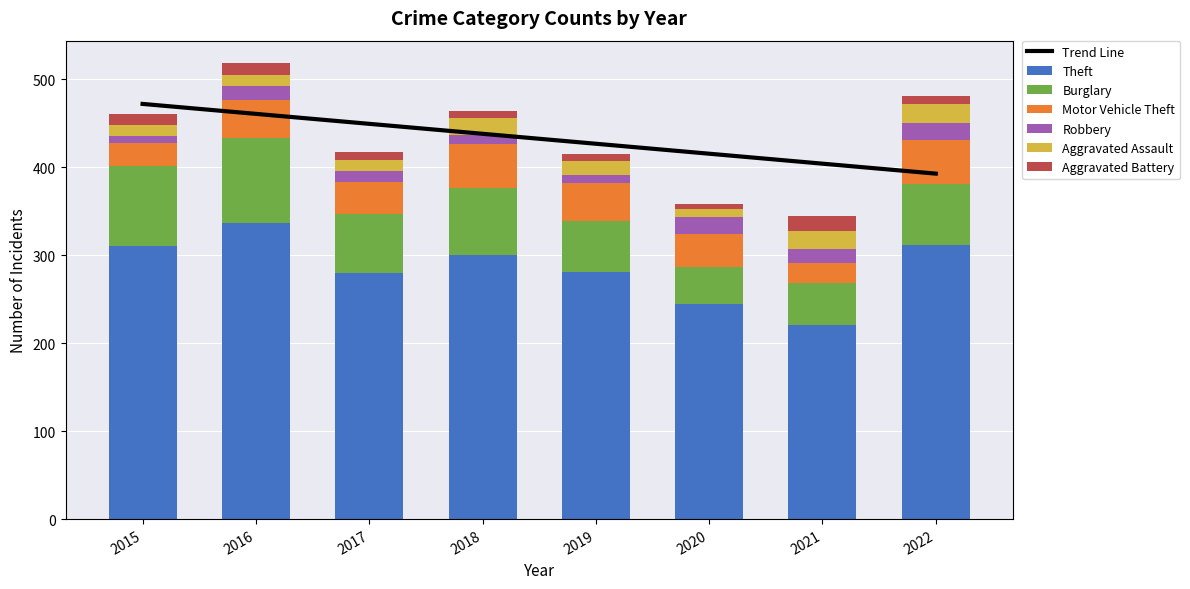

Reading left to right, what are all the values shown in this chart?

Theft: 2015=311	2016=337	2017=280	2018=300	2019=281	2020=245	2021=221	2022=312
Burglary: 2015=90	2016=96	2017=67	2018=76	2019=58	2020=42	2021=47	2022=69
Motor Vehicle Theft: 2015=27	2016=44	2017=36	2018=50	2019=43	2020=37	2021=23	2022=50
Robbery: 2015=8	2016=15	2017=13	2018=11	2019=9	2020=19	2021=16	2022=19
Aggravated Assault: 2015=12	2016=13	2017=12	2018=19	2019=16	2020=9	2021=21	2022=22
Aggravated Battery: 2015=13	2016=13	2017=9	2018=8	2019=8	2020=6	2021=17	2022=9